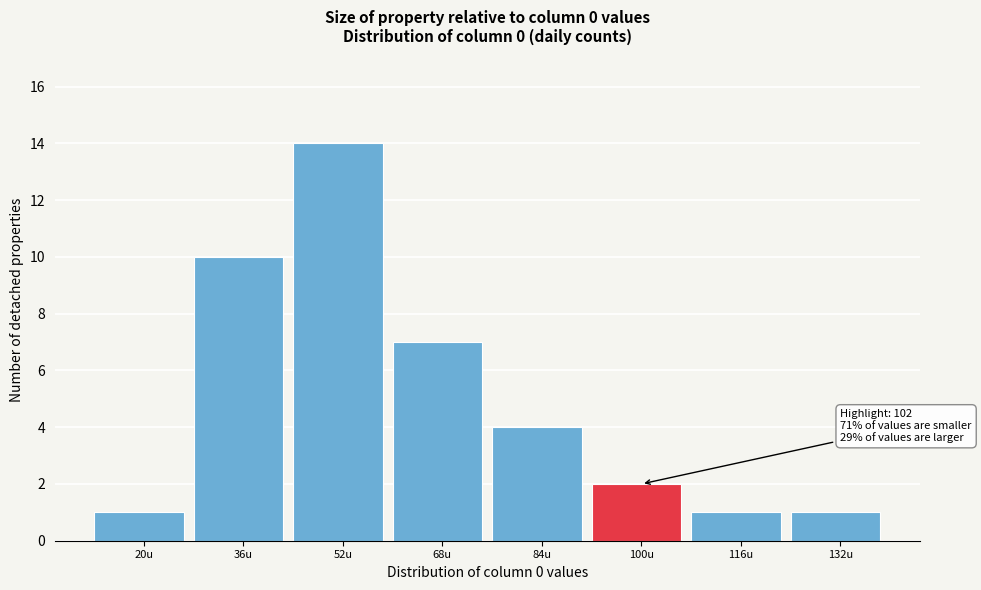

Reading right to left, extract all data points from this chart.

1	1	2	4	7	14	10	1